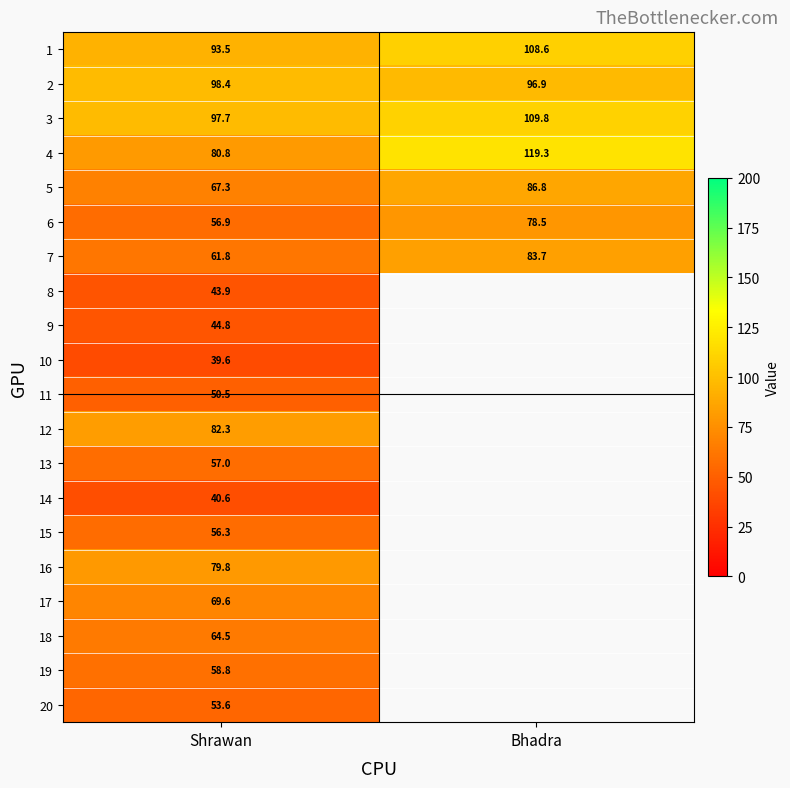

Count the number of data series in this chart.

20